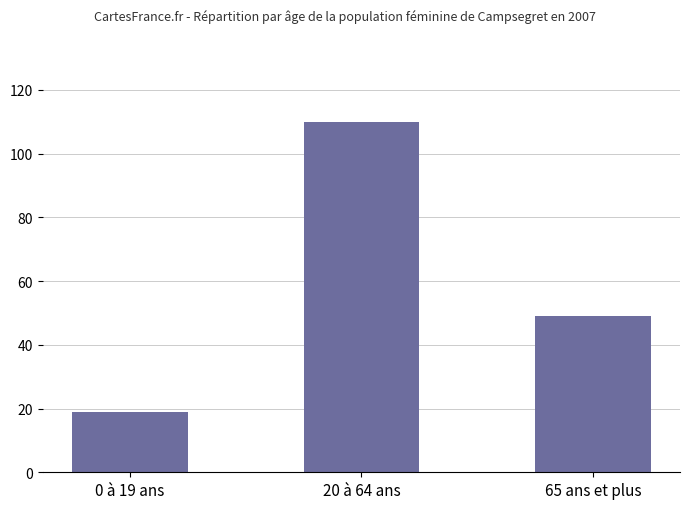

Reading left to right, extract all data points from this chart.

19	110	49